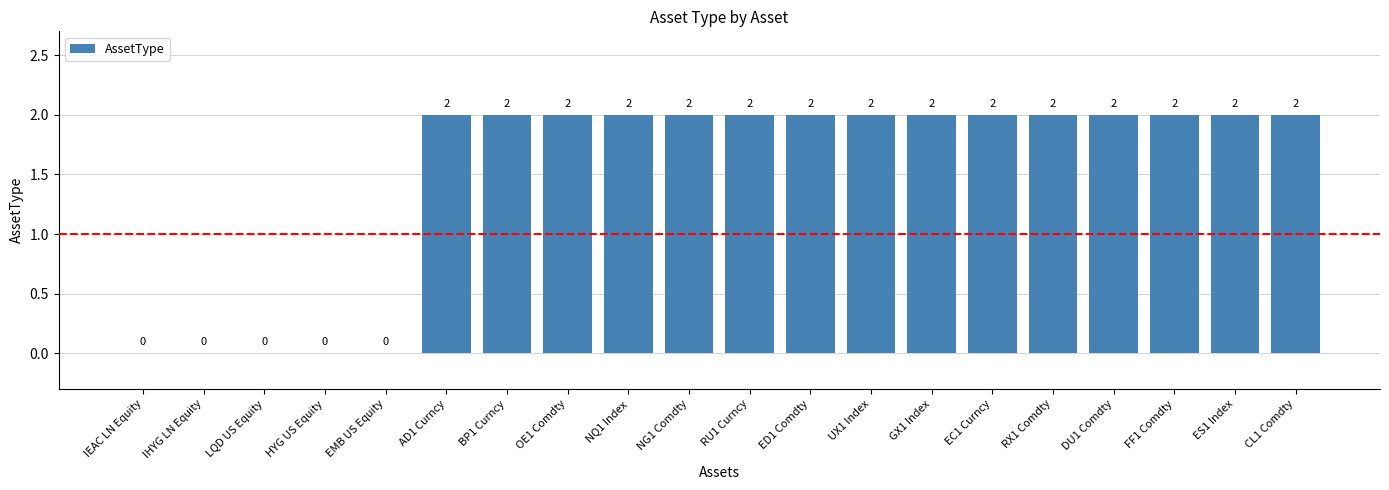

Between IEAC LN Equity and NQ1 Index, which is larger?

NQ1 Index